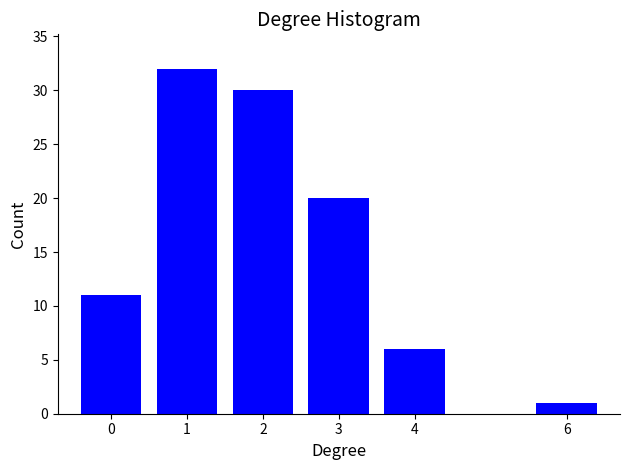

Reading left to right, extract all data points from this chart.

0=11	1=32	2=30	3=20	4=6	6=1